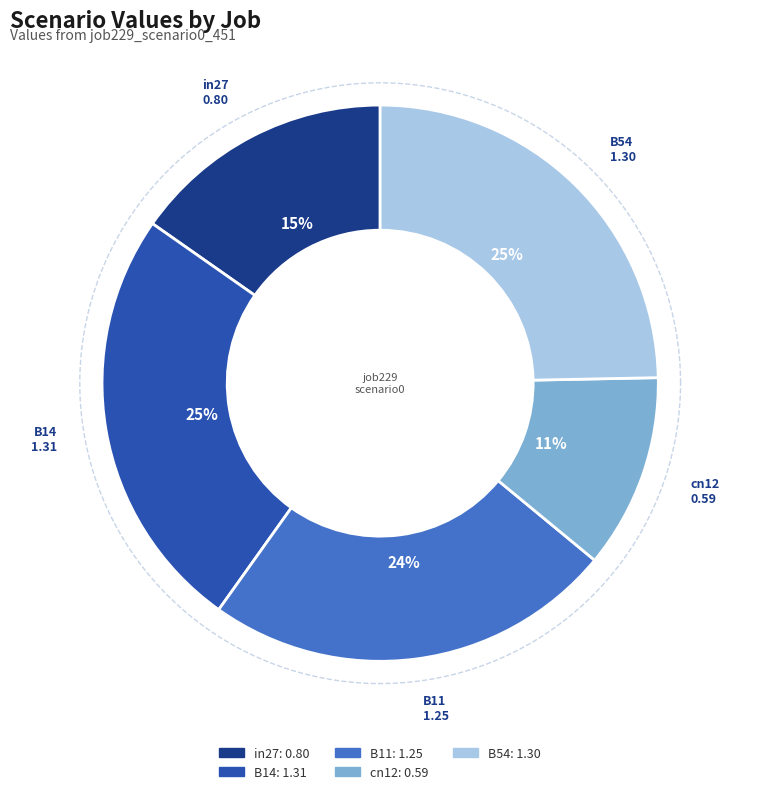

How many slices are in this pie chart?

5